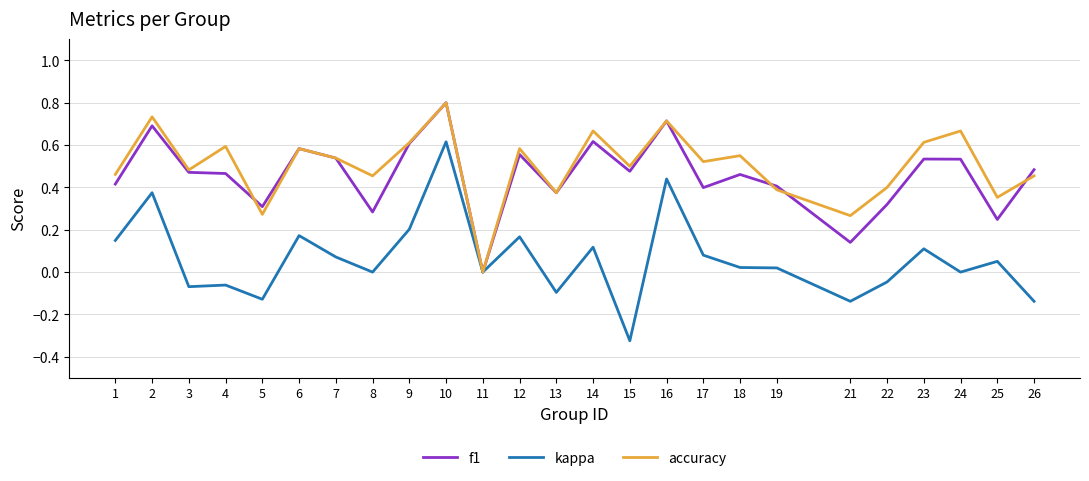

Is it true that accuracy equals 0.4 at 22?

True